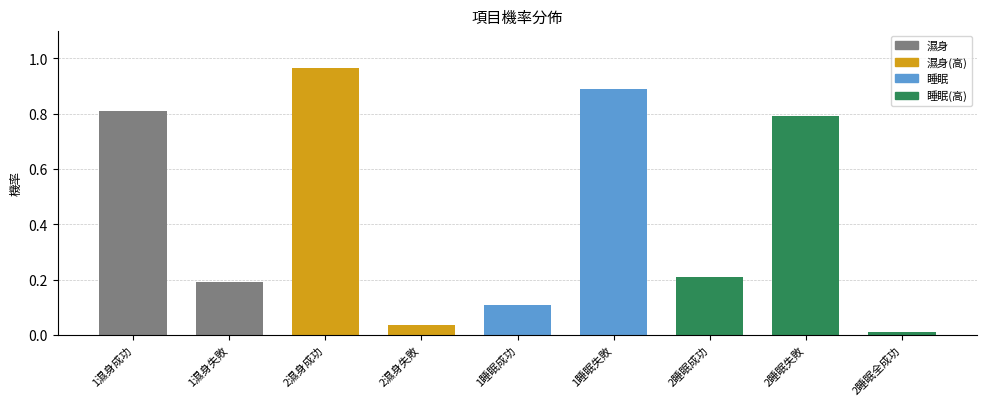

Is it true that the value at 1睡眠失敗 is 0.4?

False